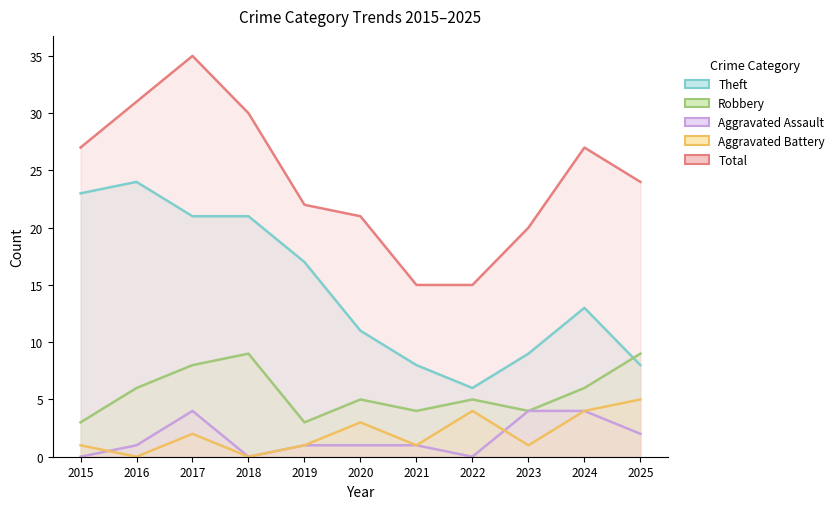

Which category has the highest value in the Robbery series?

2018